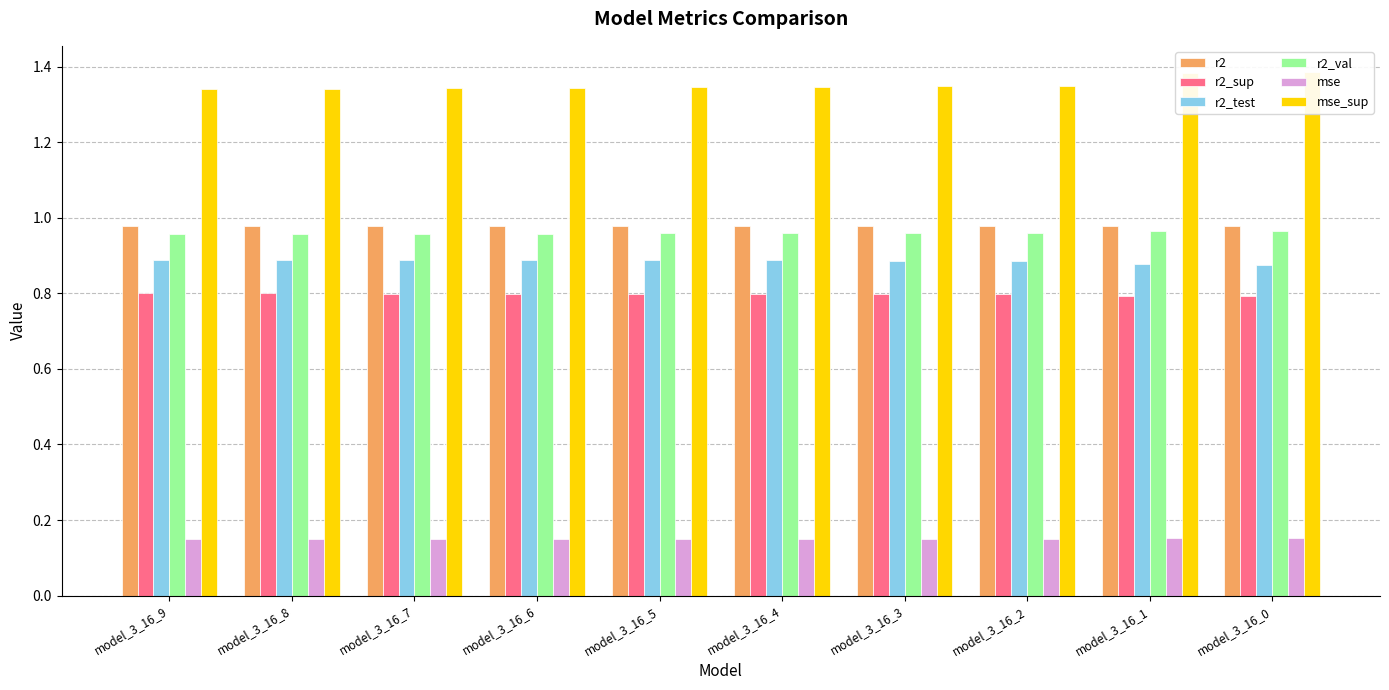

At which label is mse closest to 0?

model_3_16_9